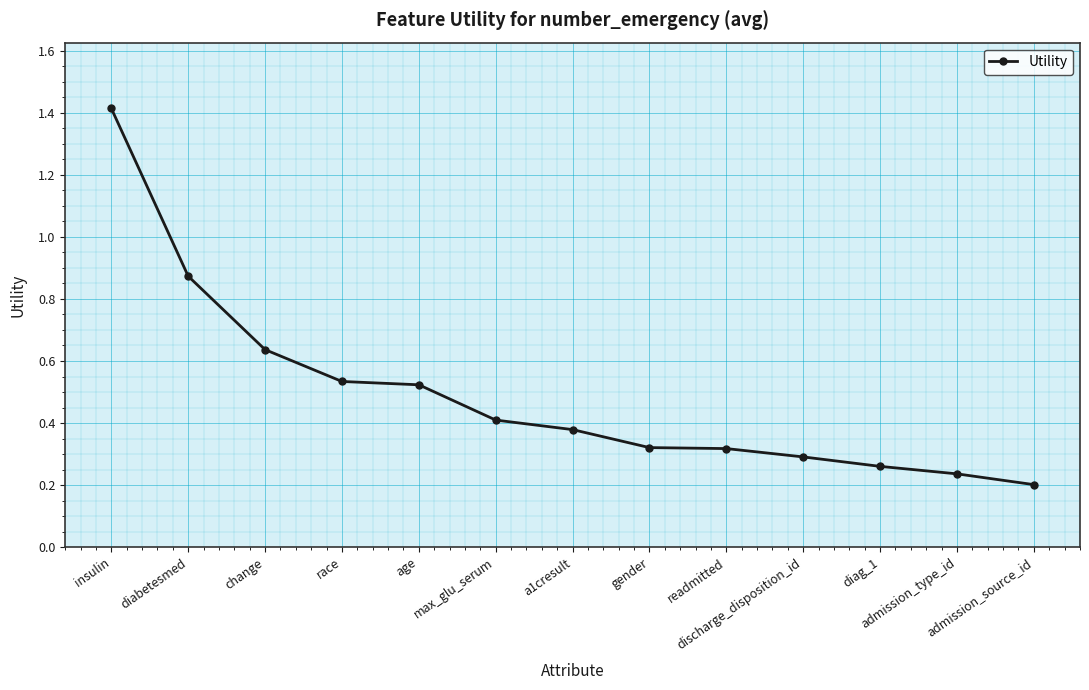

At which label is the value closest to 0?

admission_source_id